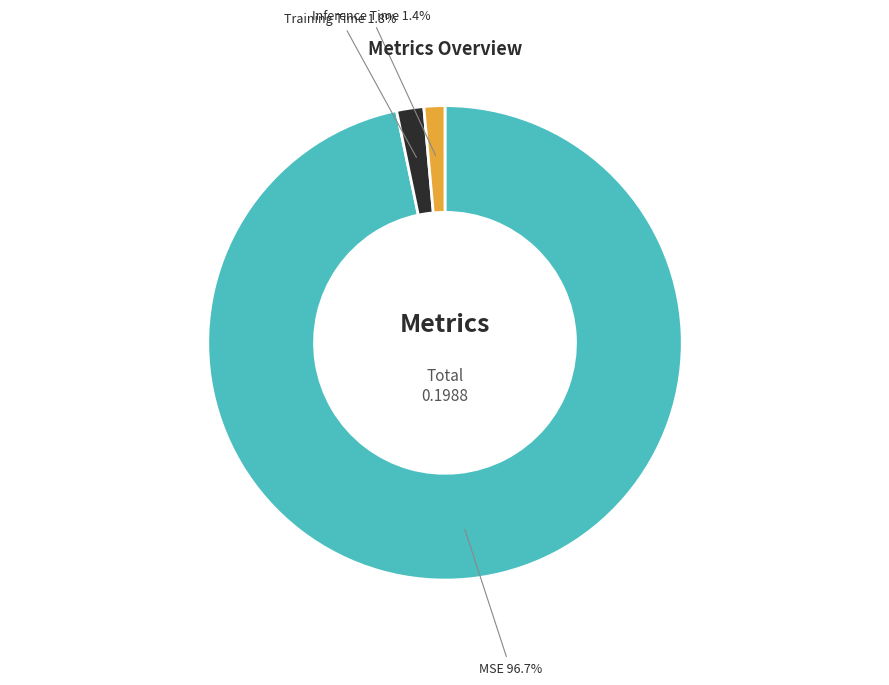

To the nearest percent, what is the difference between the largest and smallest slice percentages?

95%